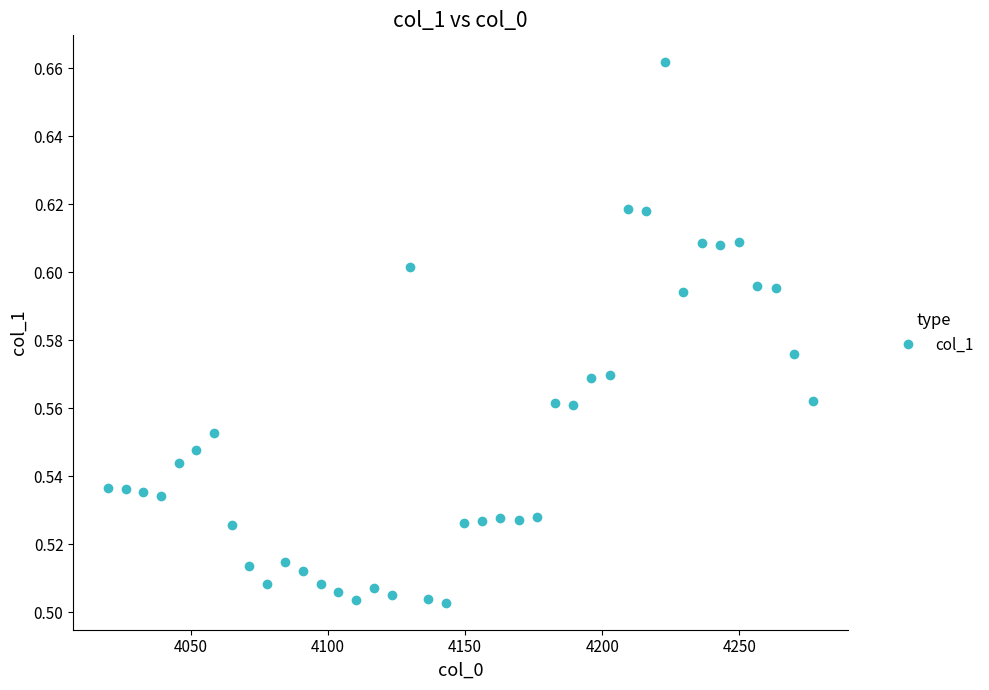

What is the difference between the maximum and minimum values?

0.2